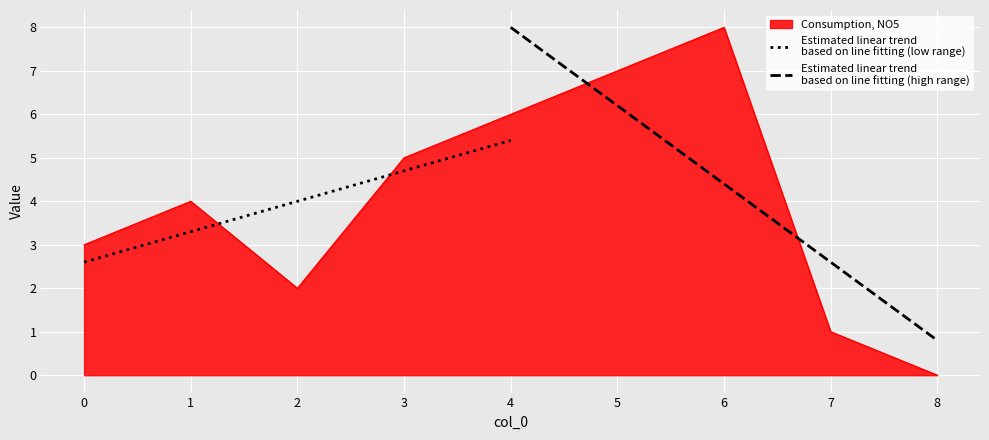

How many lines are shown in the chart?

2